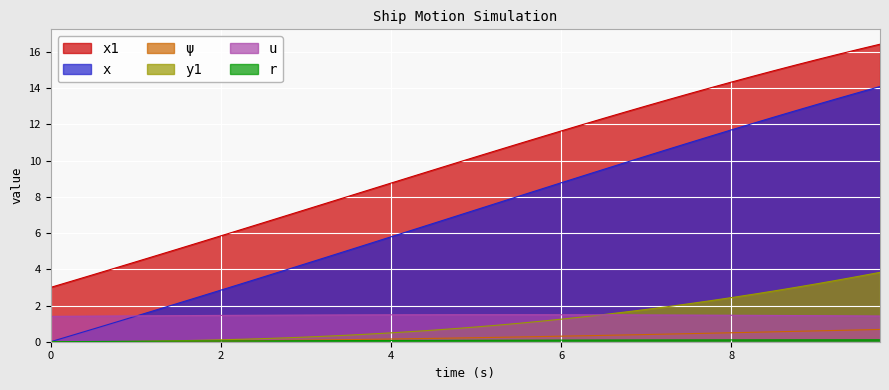

Rank the categories by x1 value from highest to lowest.

9.75, 9.5, 9.25, 9.0, 8.75, 8.5, 8.25, 8.0, 7.75, 7.5, 7.25, 7.0, 6.75, 6.5, 6.25, 6.0, 5.75, 5.5, 5.25, 5.0, 4.75, 4.5, 4.25, 4.0, 3.75, 3.5, 3.25, 3.0, 2.75, 2.5, 2.25, 2.0, 1.75, 1.5, 1.25, 1.0, 0.75, 0.5, 0.25, 0.0